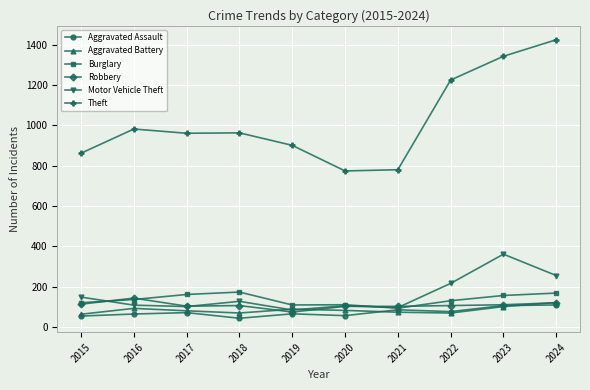

What is the difference between the second highest and second lowest values in the Burglary series?

59